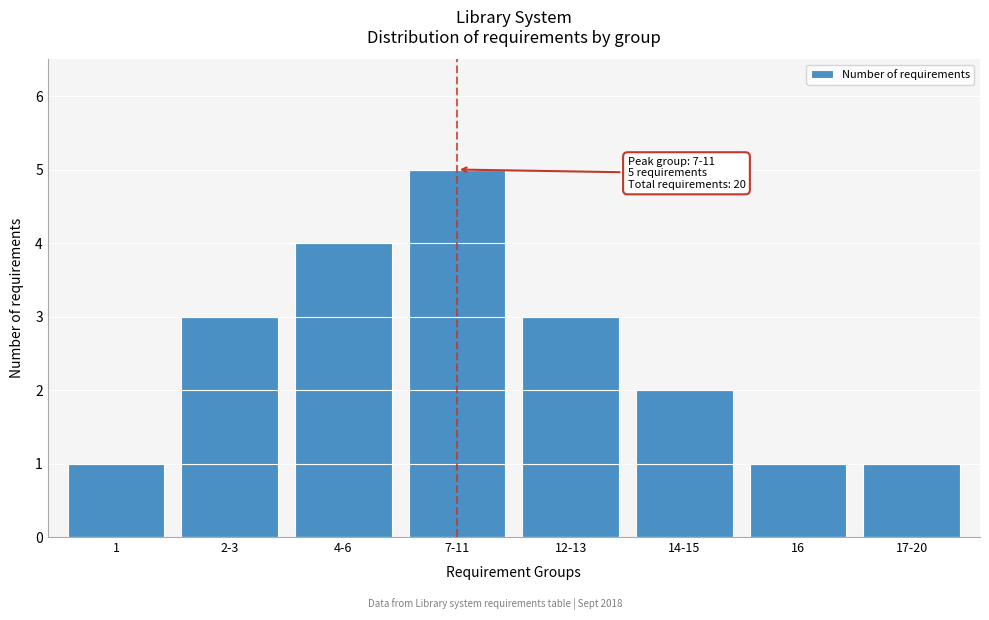

Reading left to right, list all the values displayed in this chart.

1=1	2-3=3	4-6=4	7-11=5	12-13=3	14-15=2	16=1	17-20=1